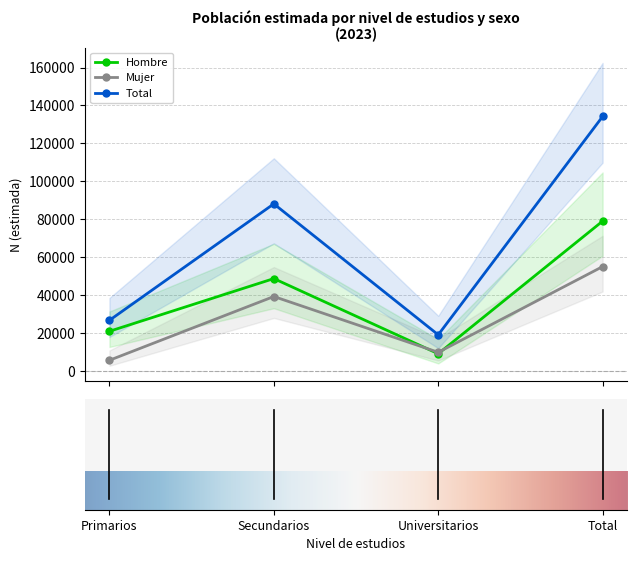

What is the average value of the Total series?

67098